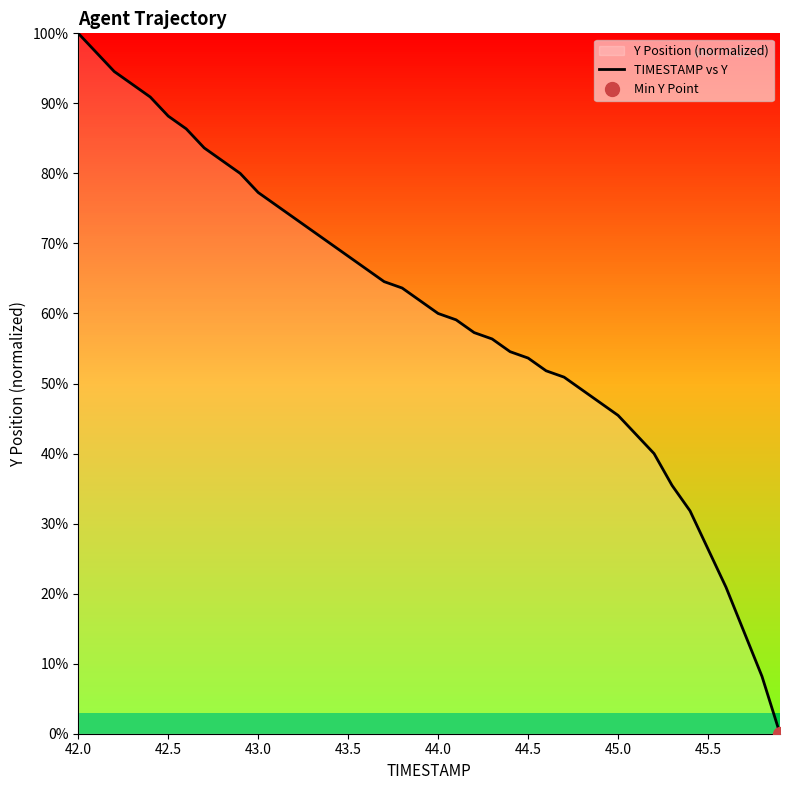

The chart shows a value of 23.8 at 44.5. True or false?

False